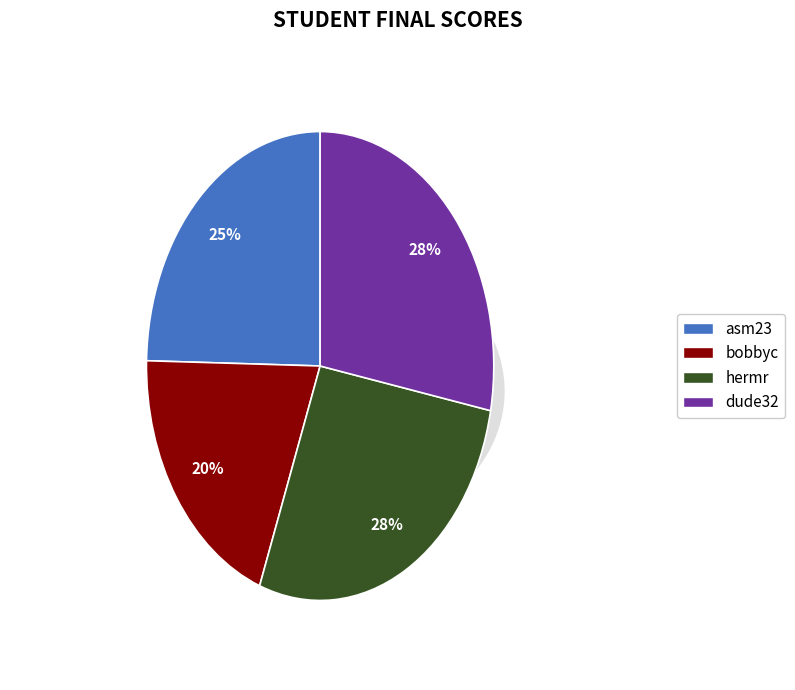

How many slices are in this pie chart?

4